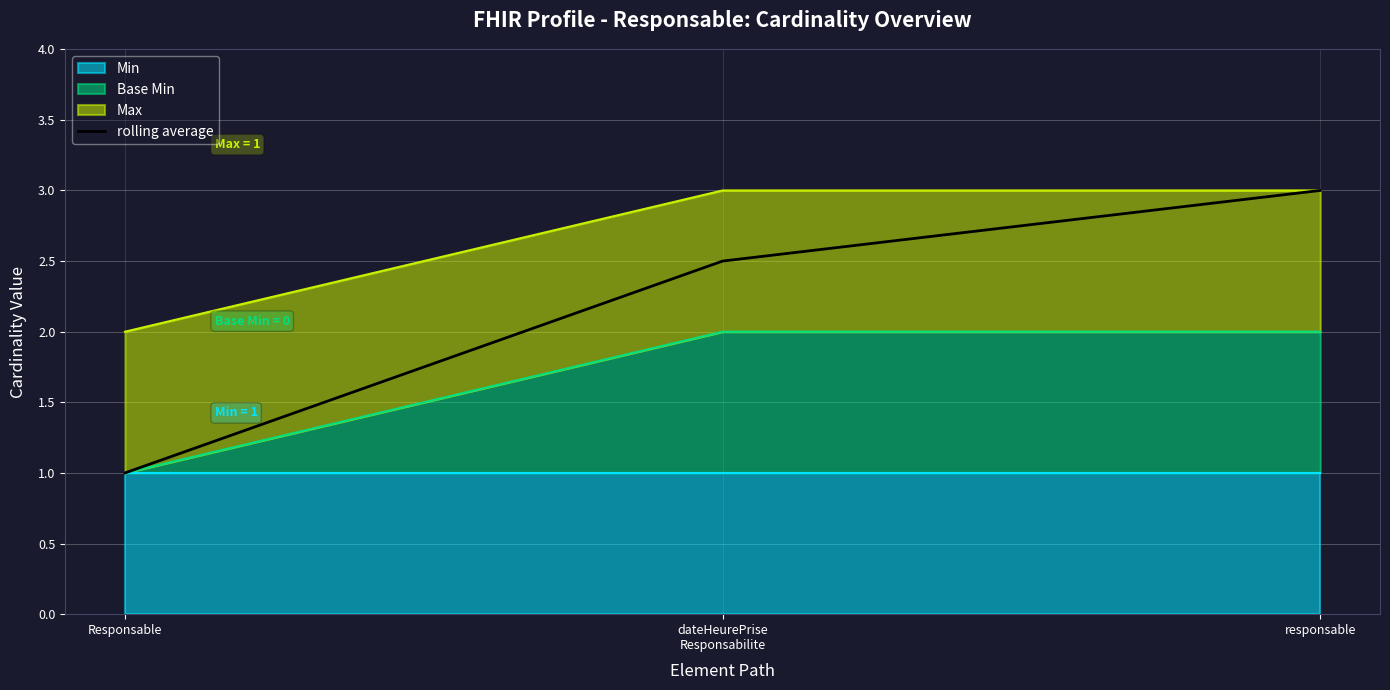

Reading left to right, what are all the values shown in this chart?

Responsable=1.0	dateHeurePrise
Responsabilite=2.5	responsable=3.0